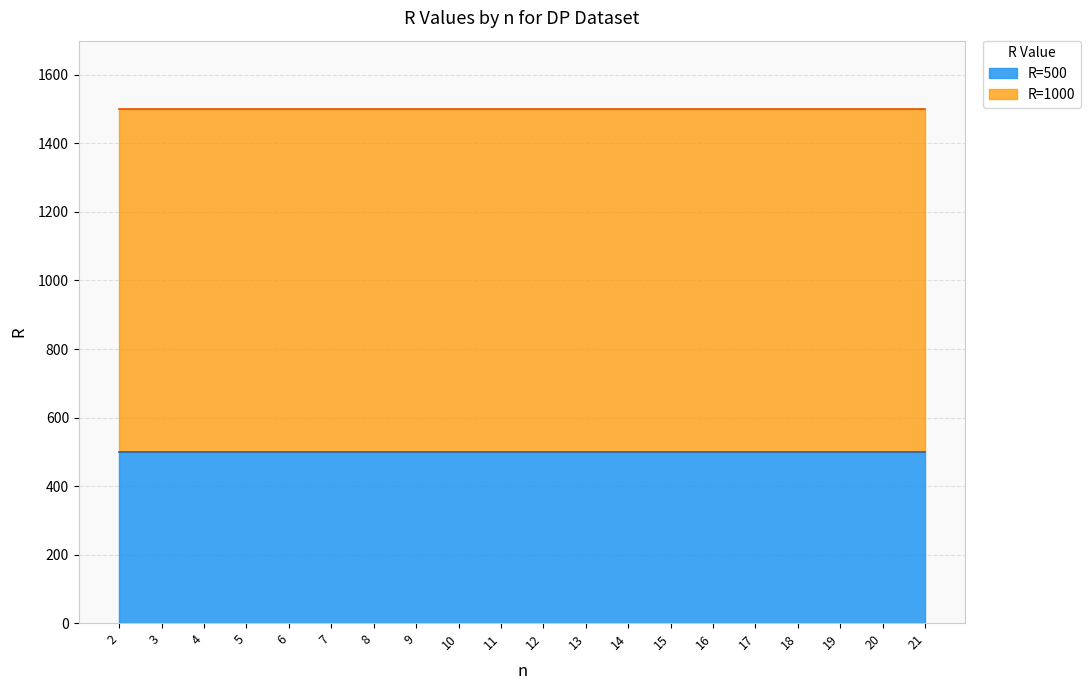

Between 4 and 6, which is larger?

4